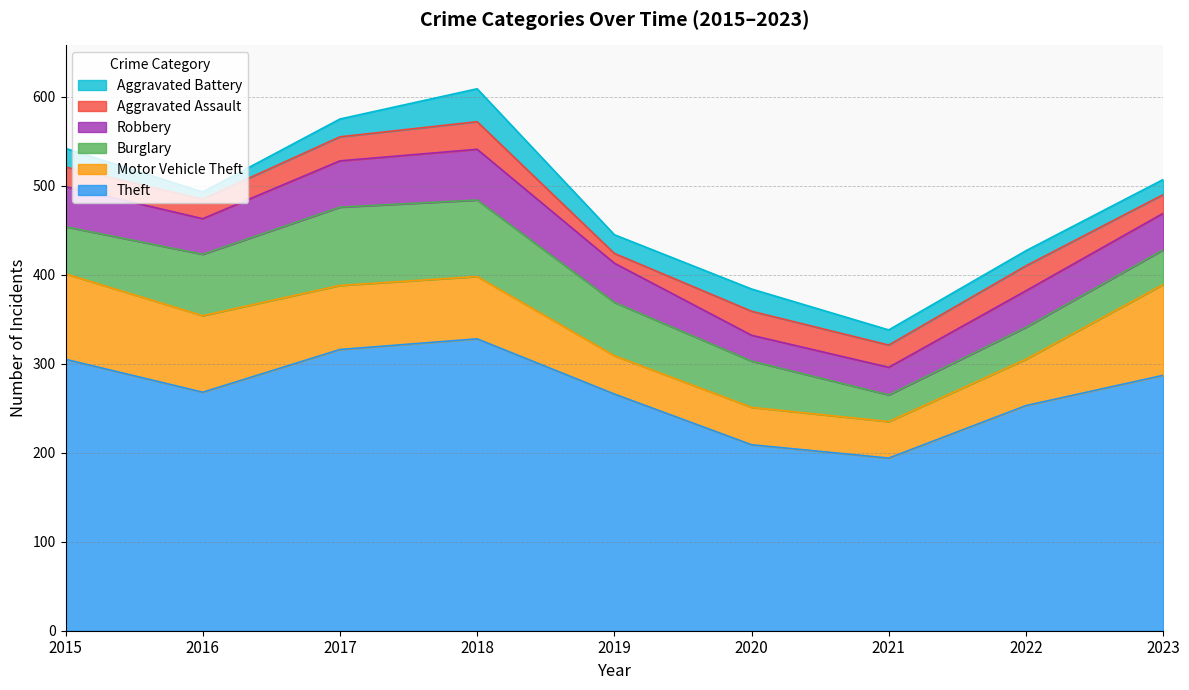

Which series has the largest range (max minus min)?

Theft